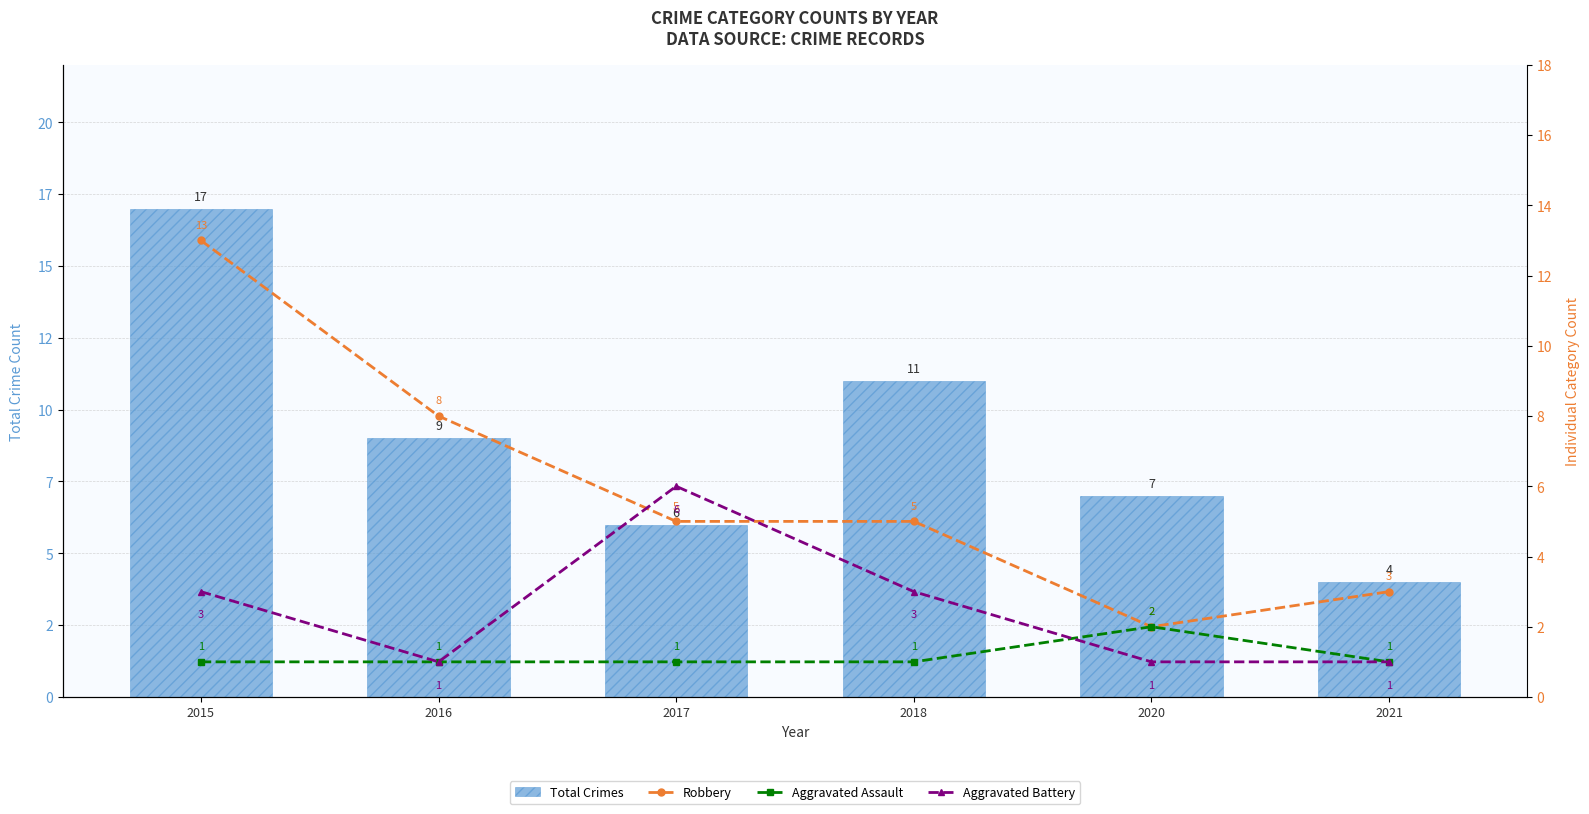

Reading left to right, what are all the values shown in this chart?

Total Crimes: 17	9	6	11	7	4
Robbery: 13	8	5	5	2	3
Aggravated Assault: 1	1	1	1	2	1
Aggravated Battery: 3	1	6	3	1	1